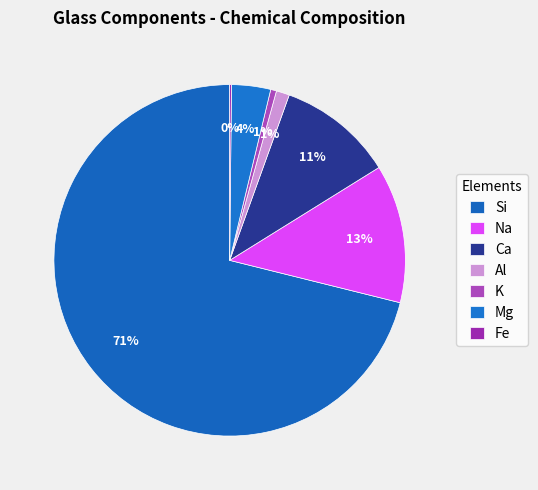

Which slice is the largest?

Si